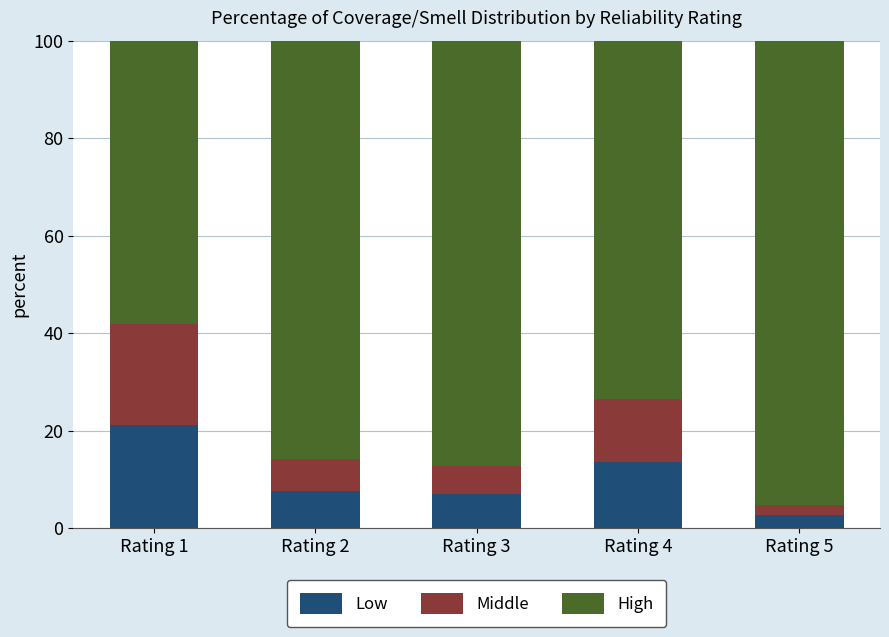

What is the sum of the Low values at Rating 1 and Rating 5?

23.8